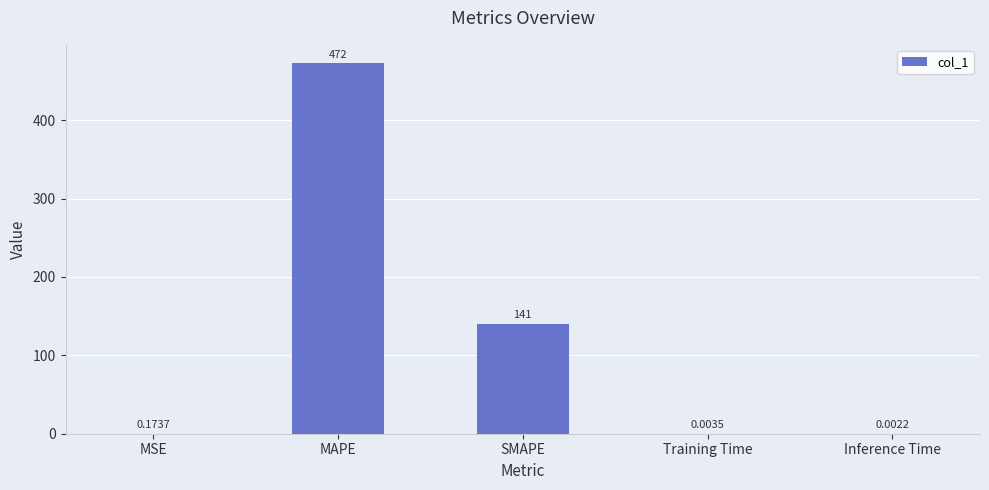

Where is the data nearest to the value 236?

SMAPE